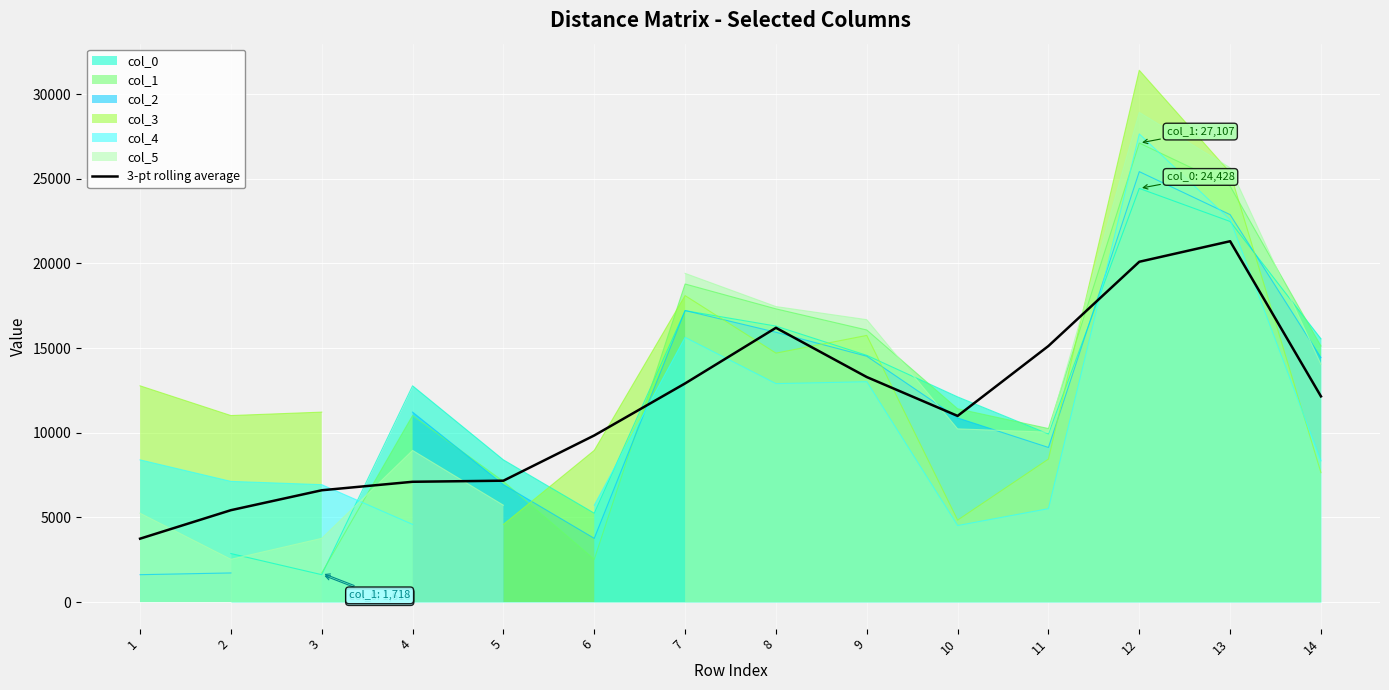

Where does the data first go above 12146?

7